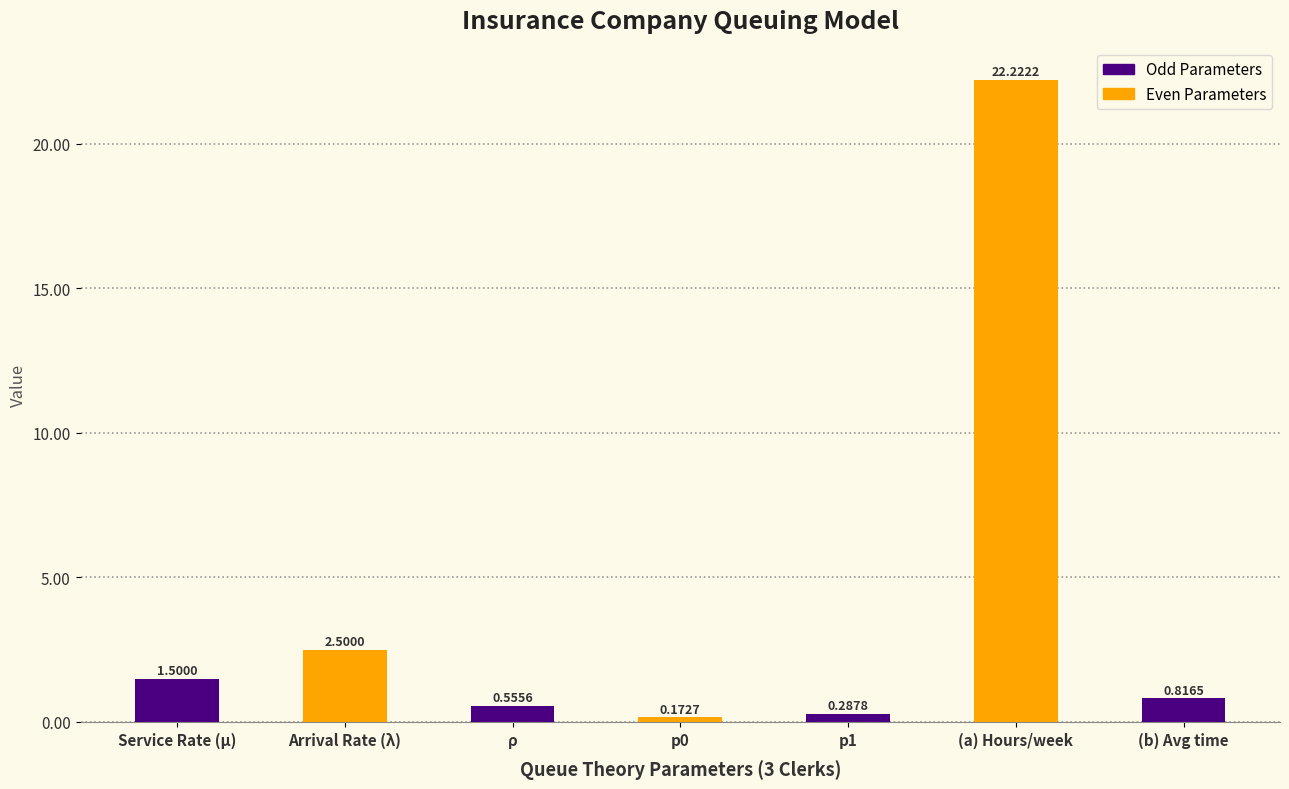

Where is the data nearest to the value 11?

Arrival Rate (λ)